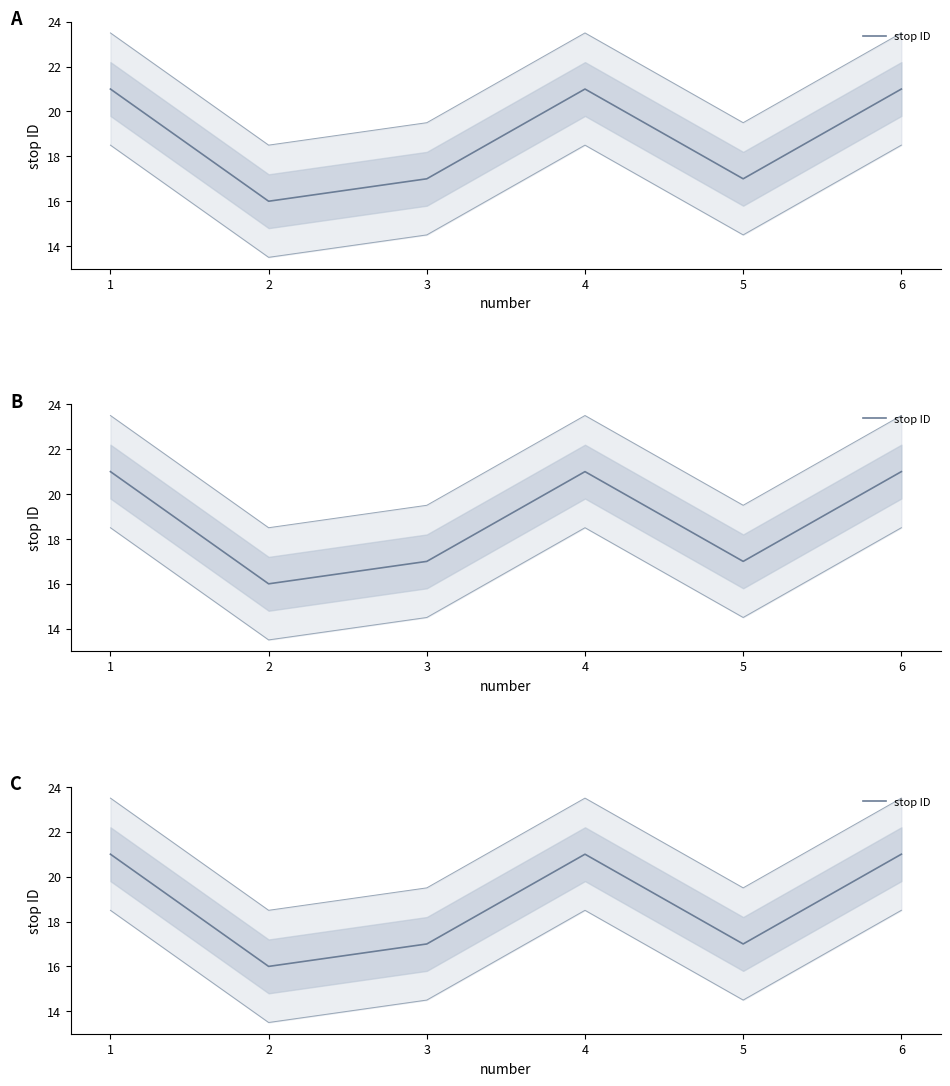

The chart shows a value of 21 at 6. True or false?

True